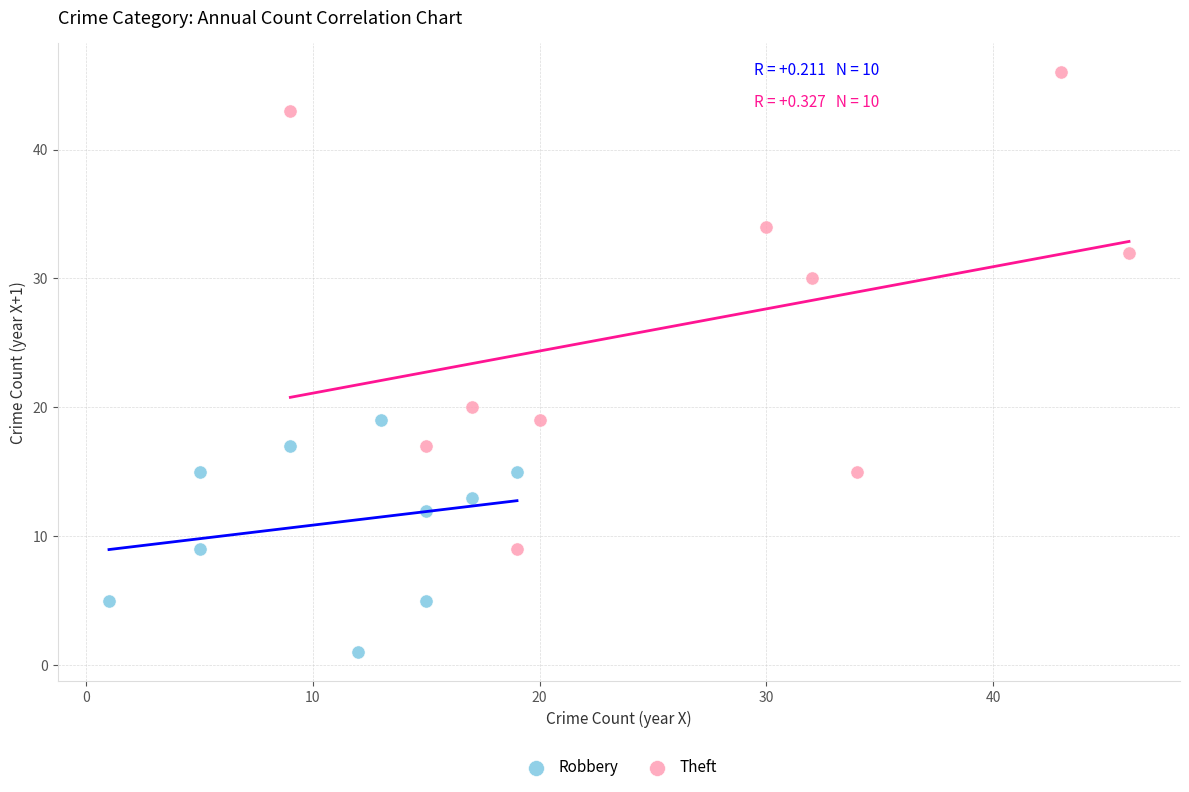

Which series reaches the maximum Y coordinate?

Theft